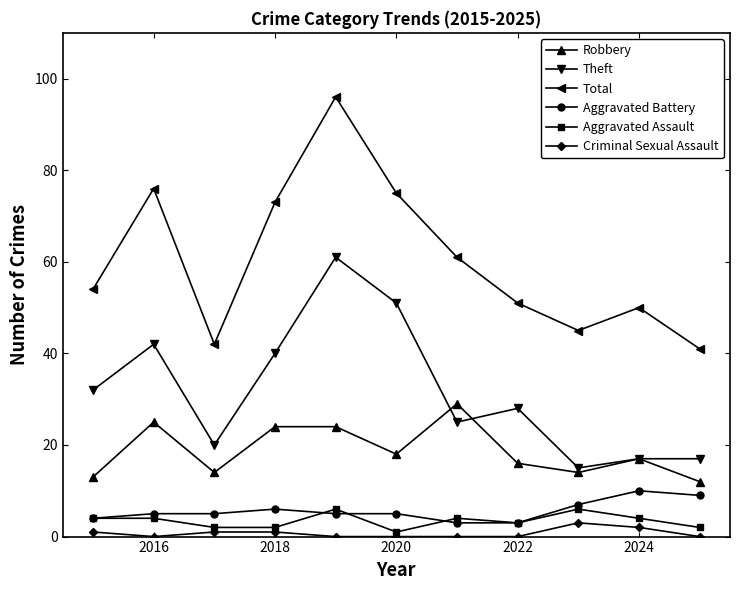

Count the number of categories in the chart.

11